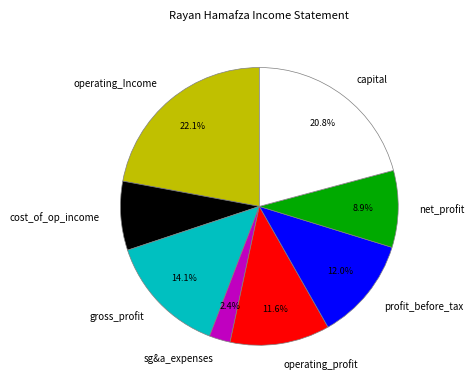

Is operating_profit the majority of the pie?

No